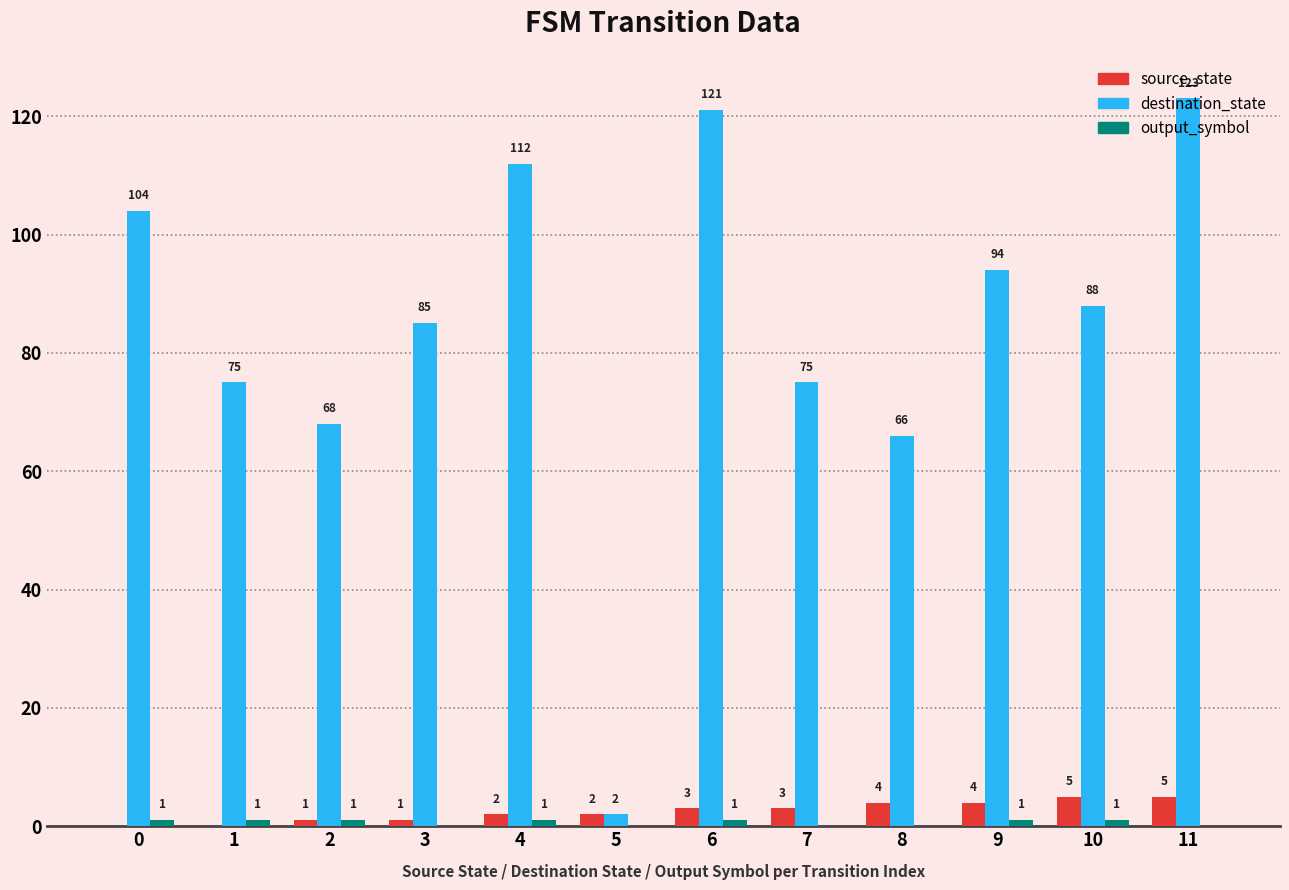

Which series changed the most between 8 and 9?

destination_state